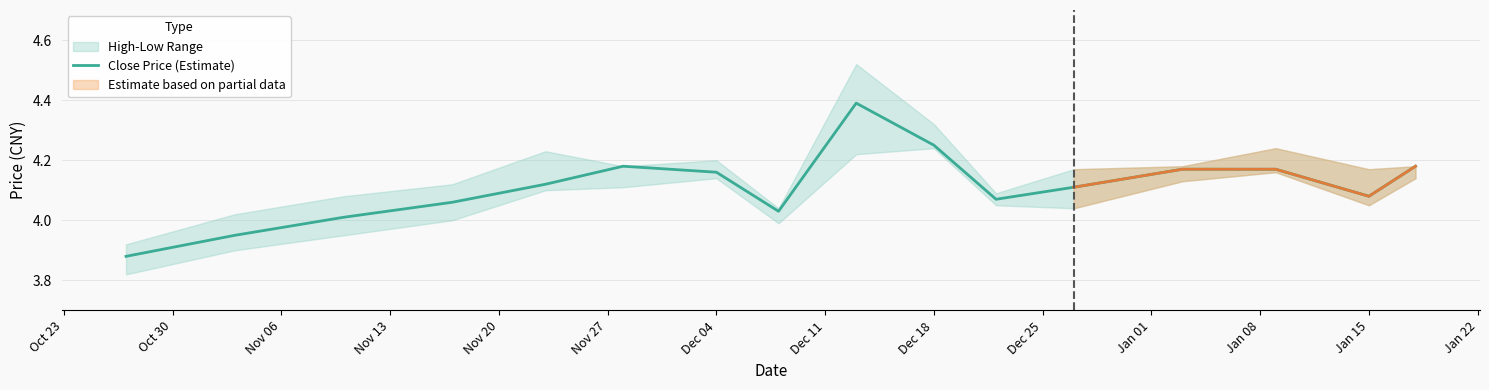

What is the difference between the maximum and minimum values?

0.5